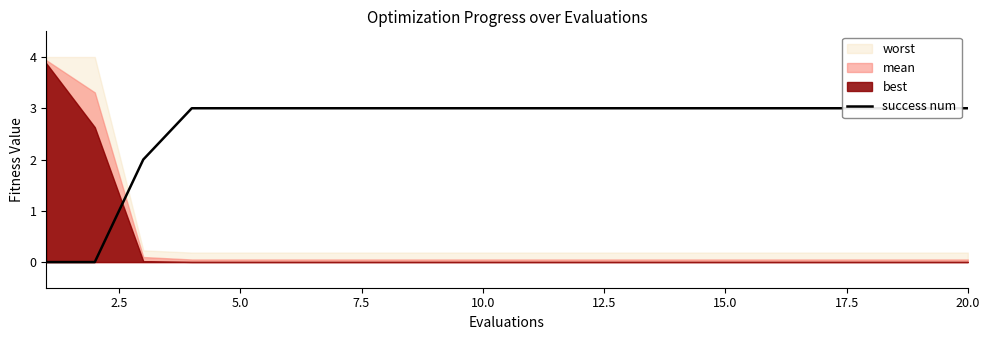

How many lines are shown in the chart?

1